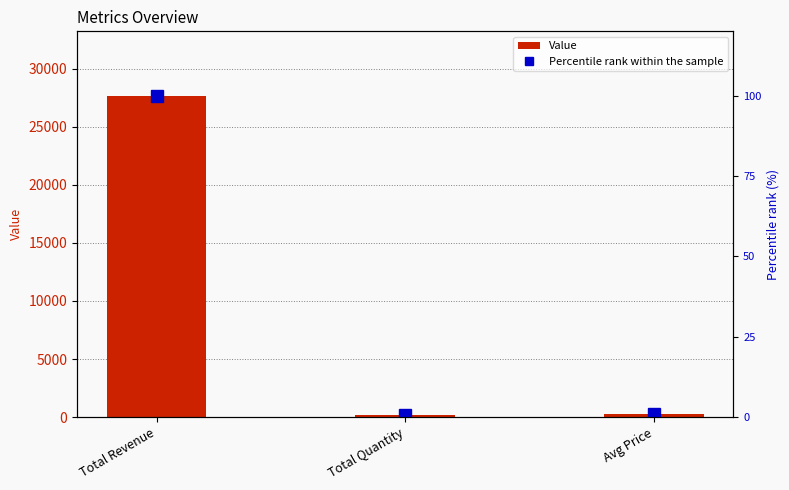

Reading left to right, list all the values displayed in this chart.

Value: Total Revenue=27674.3	Total Quantity=150.0	Avg Price=298.1
Percentile rank within the sample: Total Revenue=100.0	Total Quantity=0.5	Avg Price=1.1